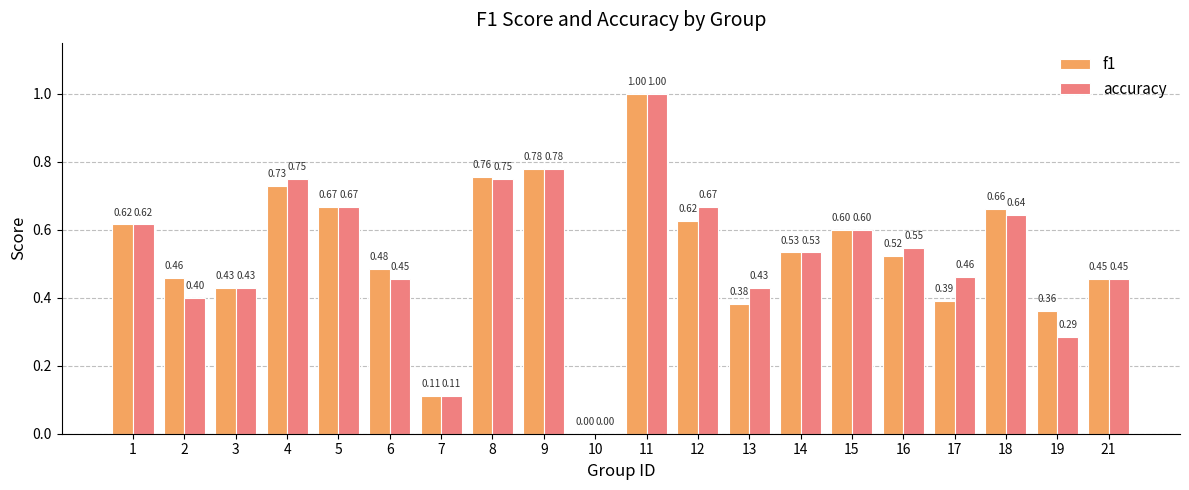

Which series has the largest total across all categories?

accuracy